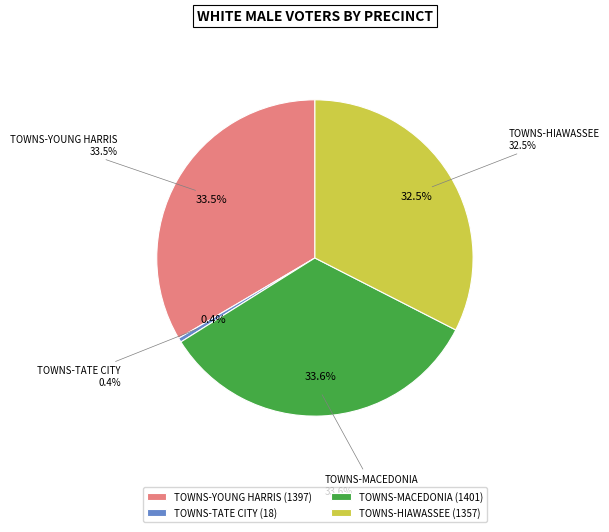

Count the number of slices in the pie.

4